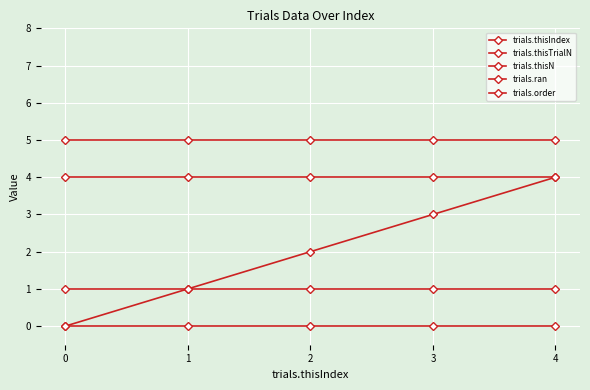

Rank the categories by trials.thisIndex value from lowest to highest.

0, 1, 2, 3, 4